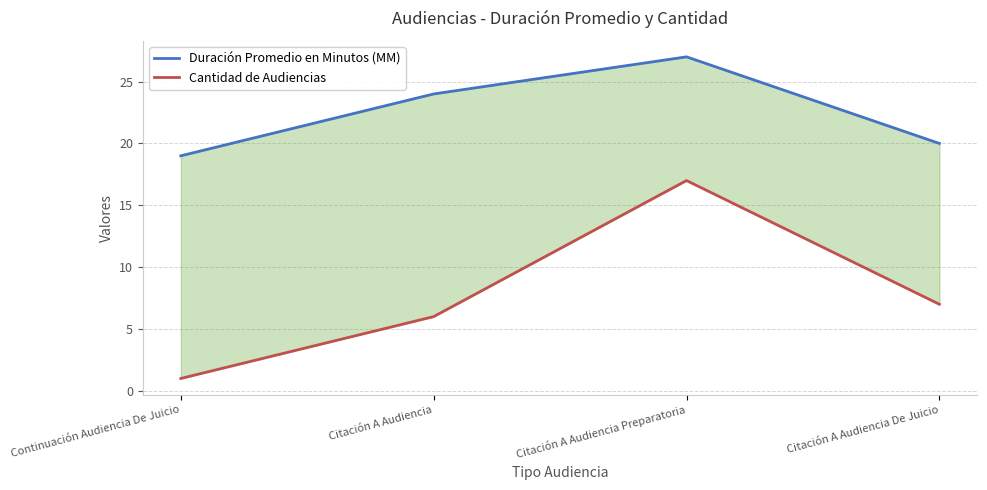

Which series has the widest spread of values?

Cantidad de Audiencias